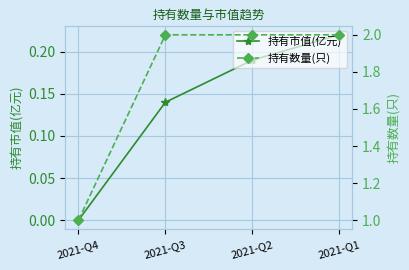

Is it true that 持有数量(只) equals 1.6 at 2021-Q4?

False